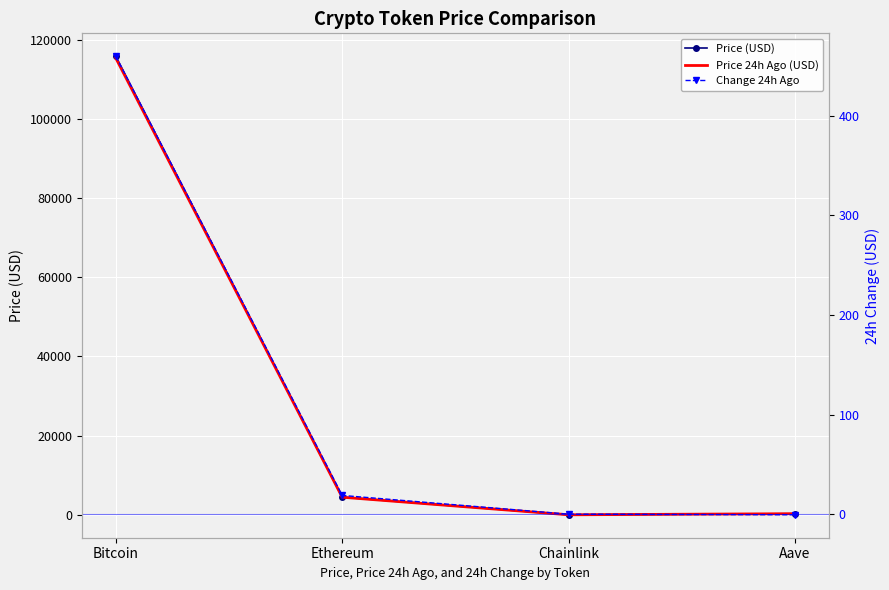

True or false: Price (USD) and Price 24h Ago (USD) intersect in this chart.

True